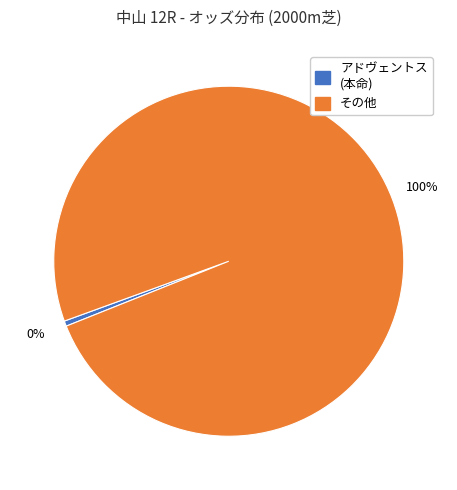

To the nearest percent, what is the average slice percentage?

50%